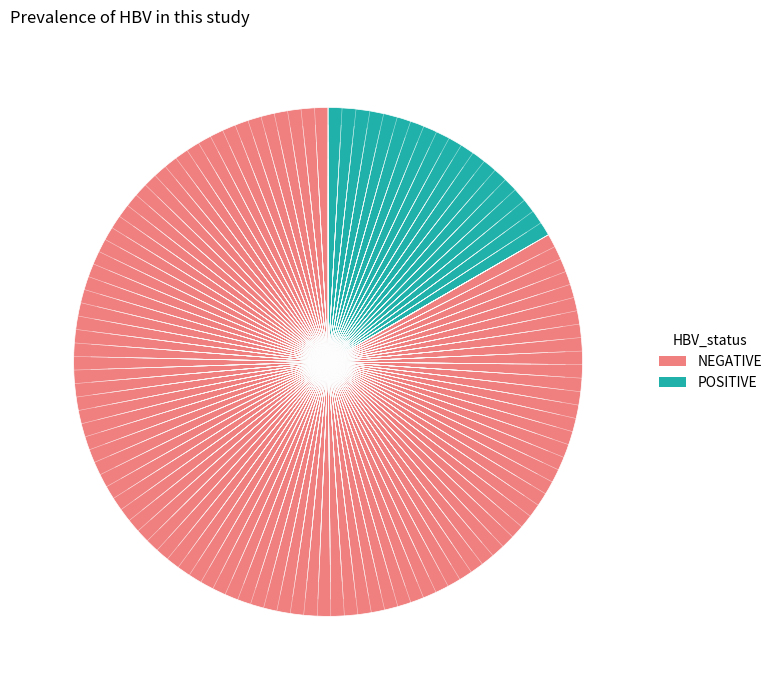

Is there any slice that represents more than half of the pie?

Yes